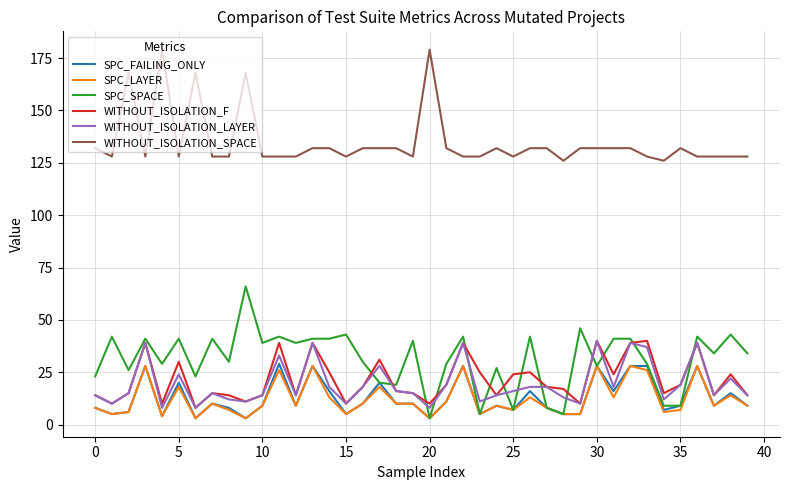

What is the greatest value displayed?

179